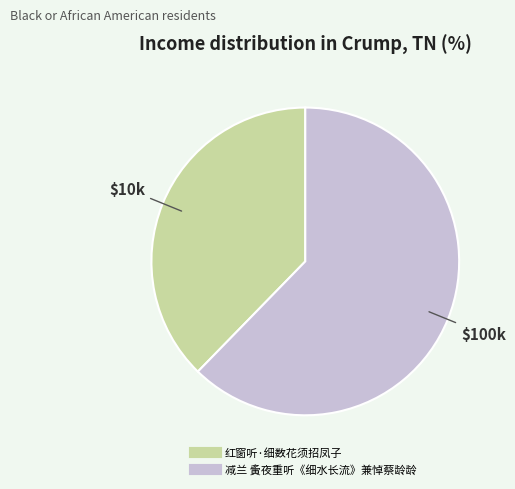

How many segments does this pie chart have?

2